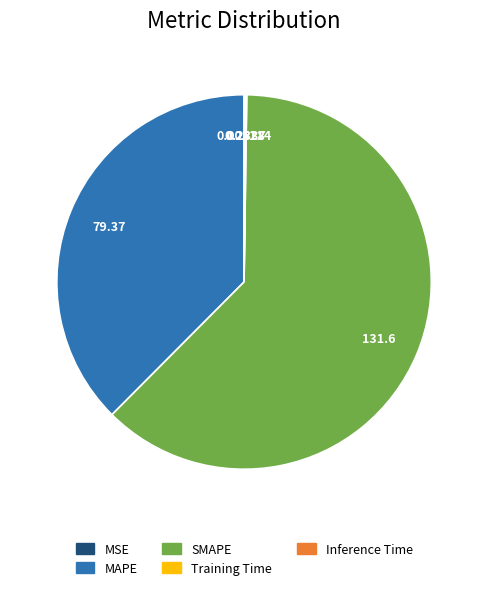

Is it true that MAPE is 52% of the pie?

False